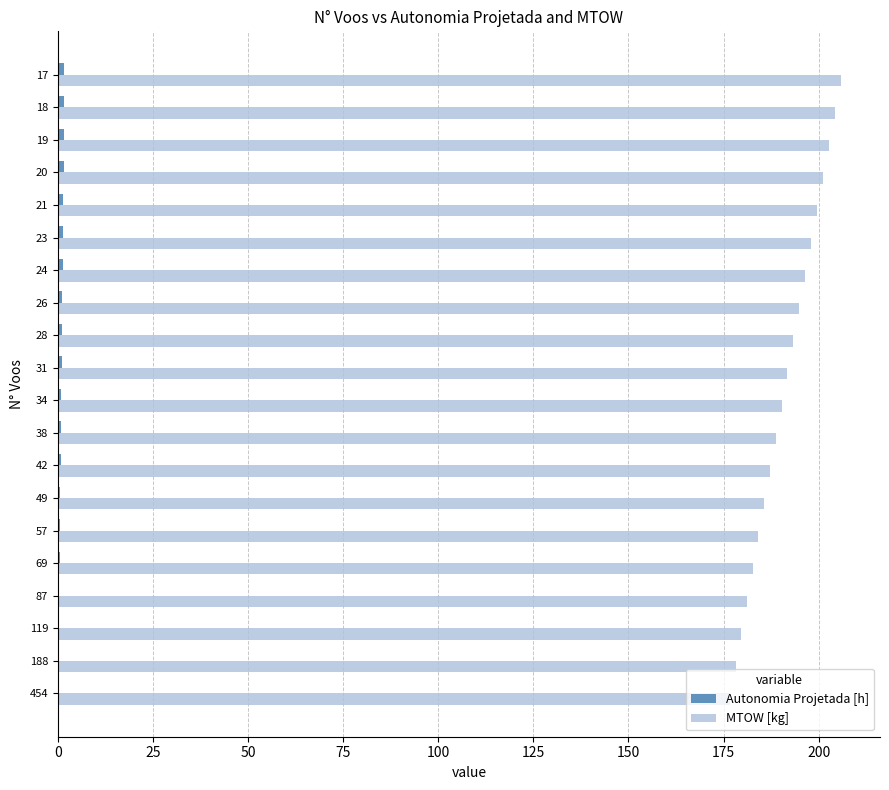

Is it true that MTOW [kg] equals 300.4 at 49?

False